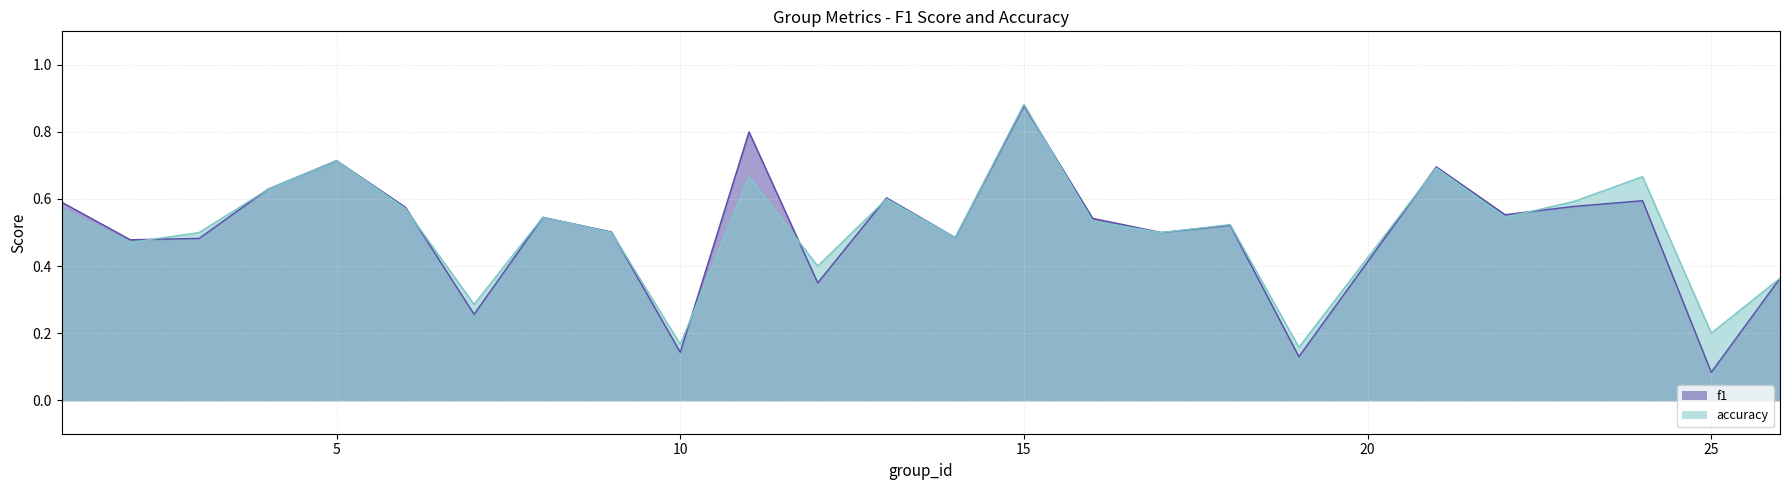

Is it true that f1 equals 0.3 at 1?

False